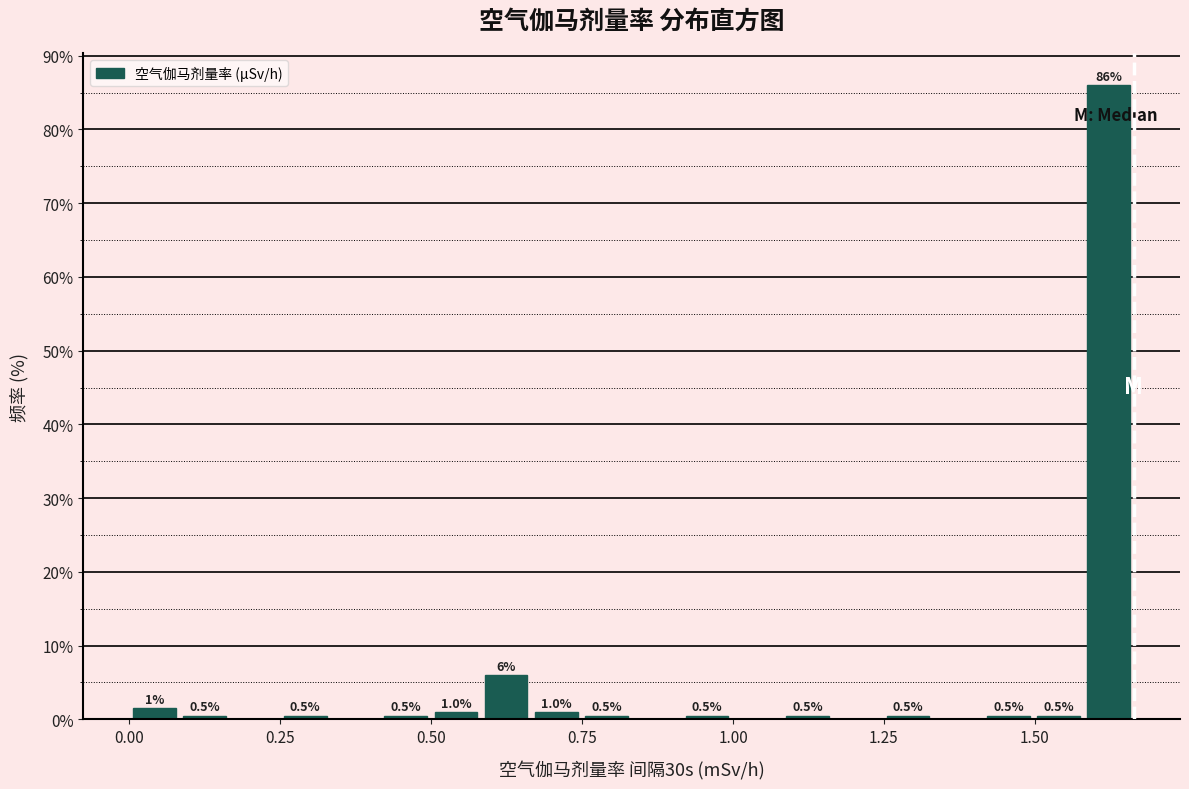

Around what value on the x-axis is the tallest bar? Give the approximate position of its centre, as read against the axis.

1.60